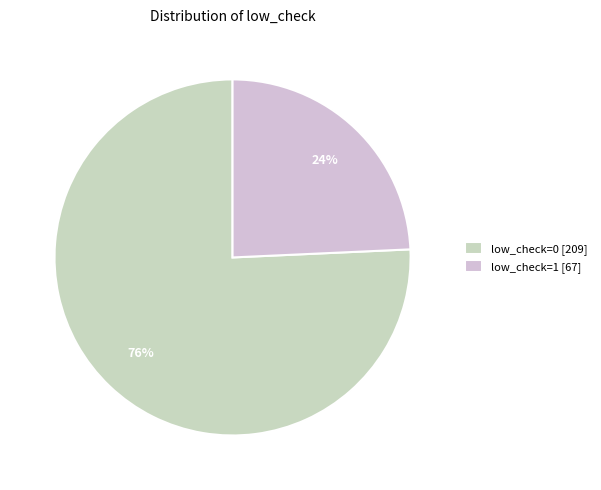

Which category accounts for the majority?

low_check=0